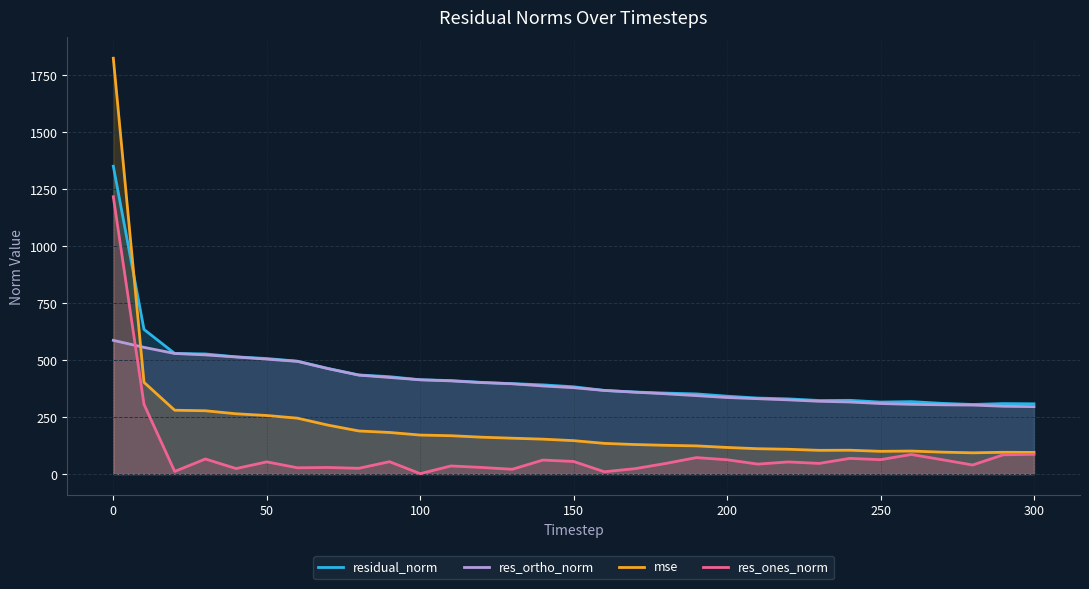

How many lines are shown in the chart?

4